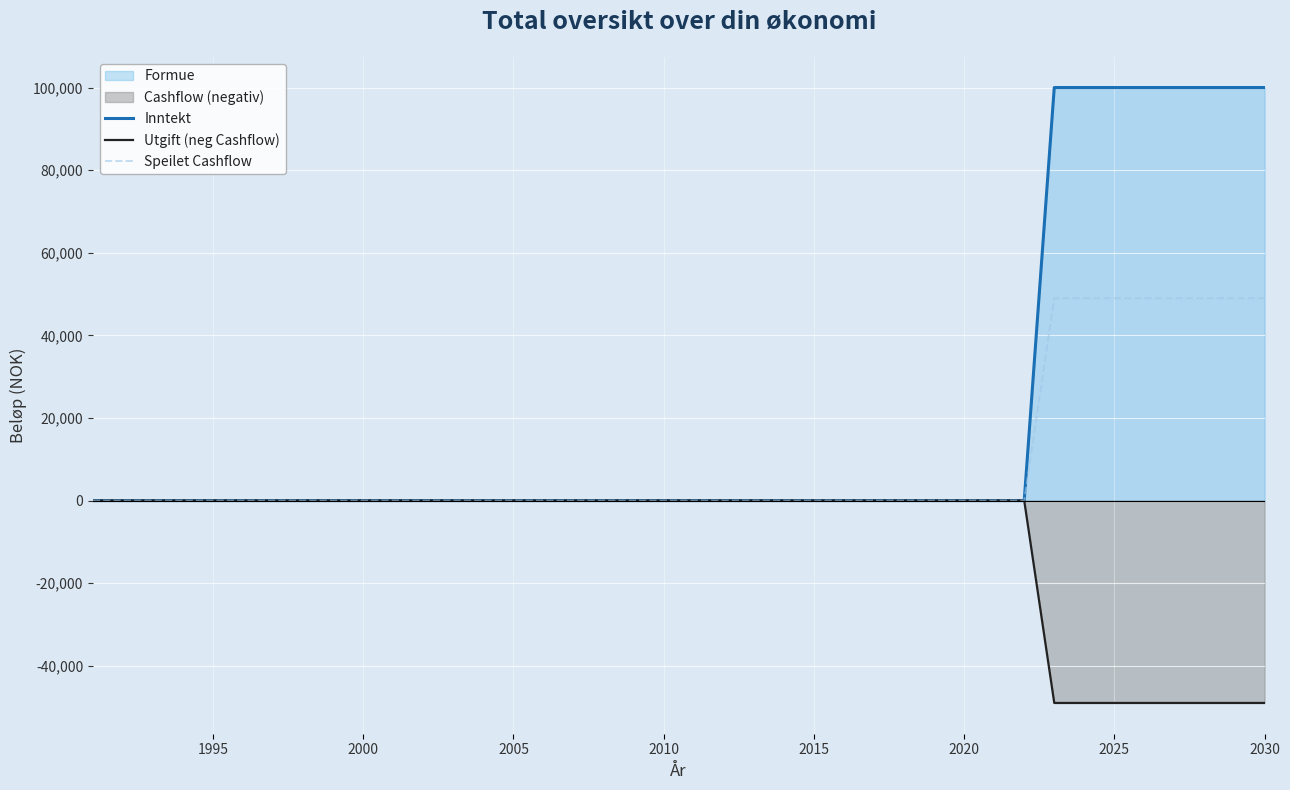

What is the minimum value shown in the chart?

-49000